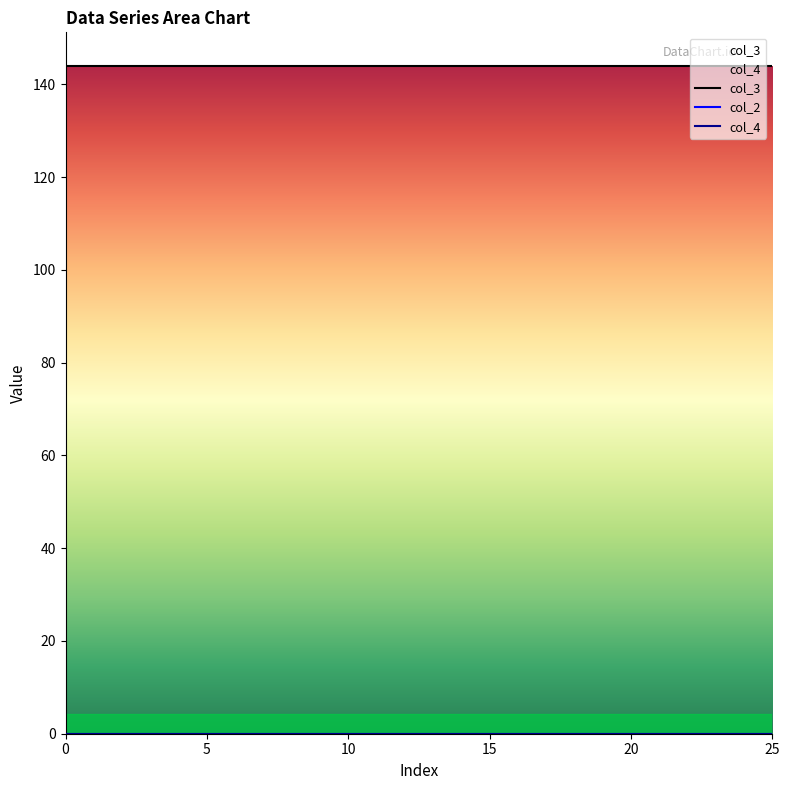

Which series has the widest spread of values?

col_3